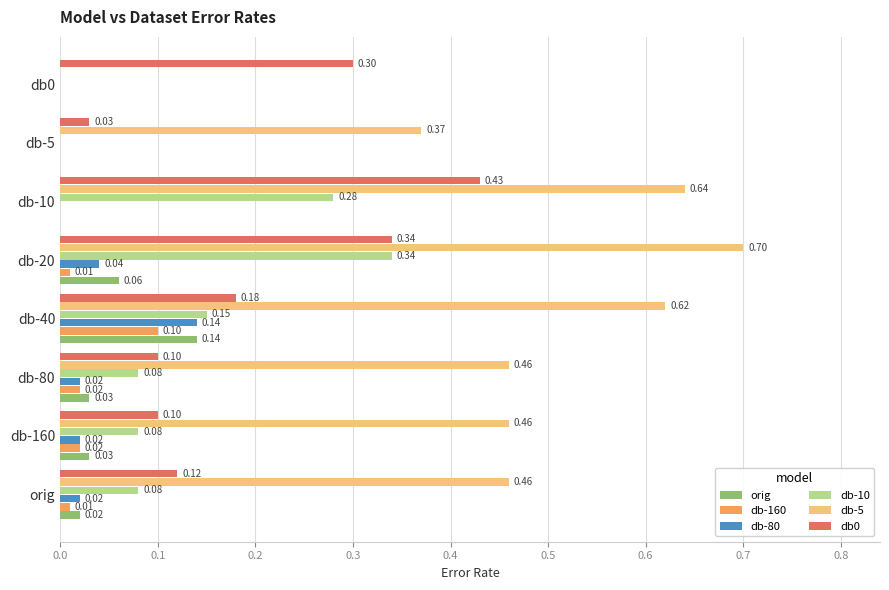

Between db-10 and db0, which series saw the biggest shift?

db-5